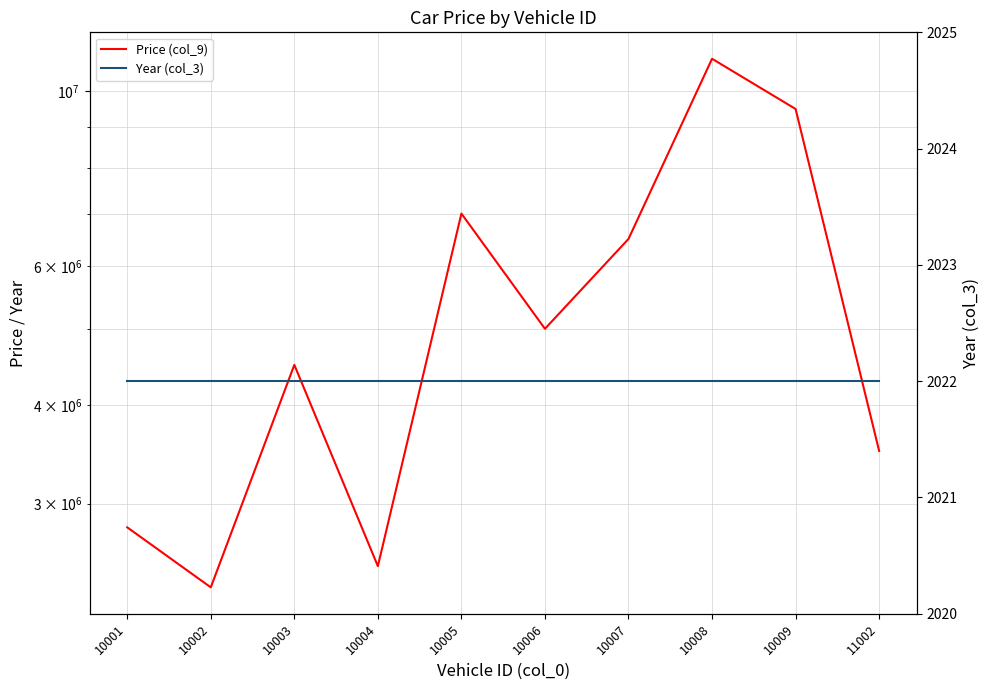

List the series in order of their peak value, highest first.

Price (col_9), Year (col_3)